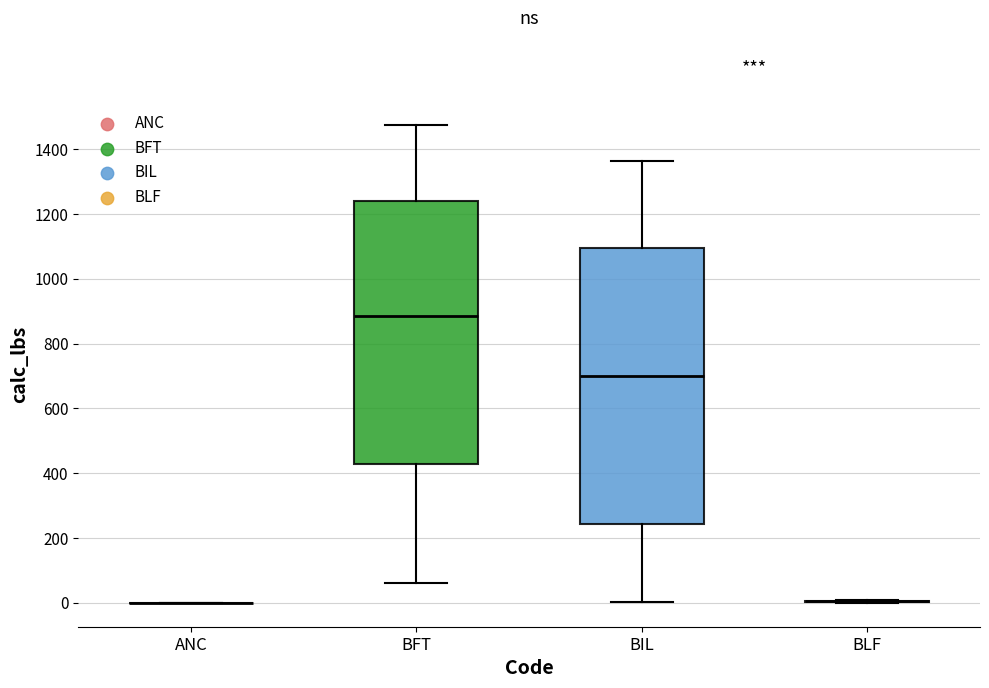

Which box is the tallest, from its lower edge to its upper edge?

BIL